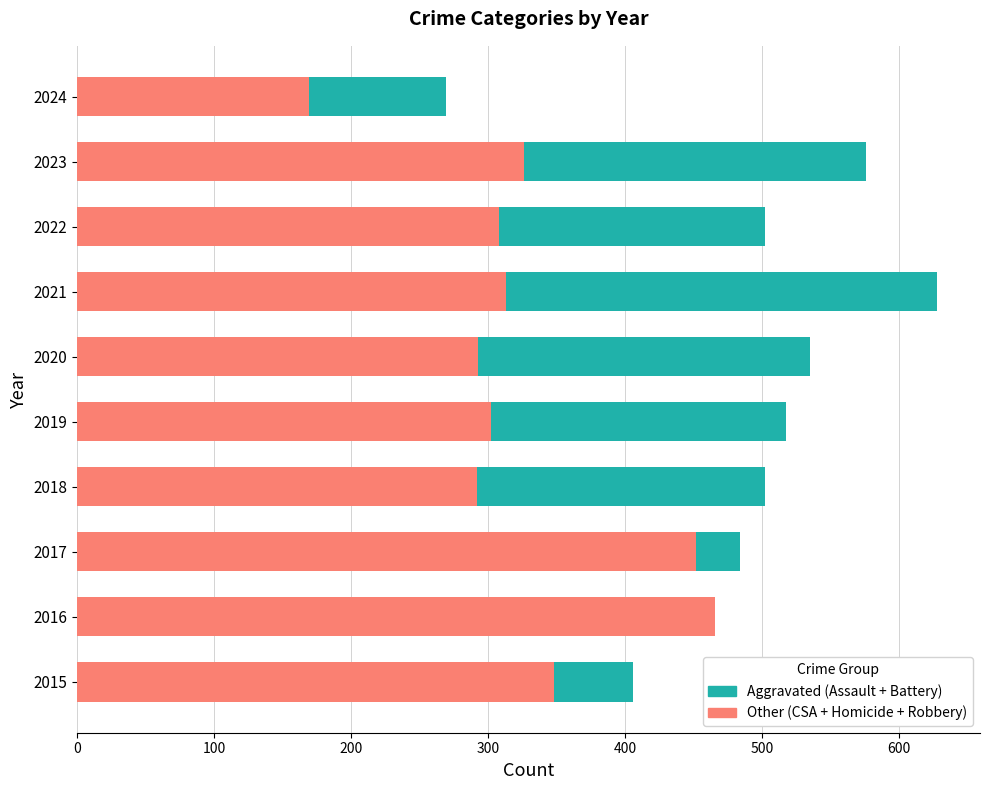

Between 2015 and 2019, which is larger?

2019